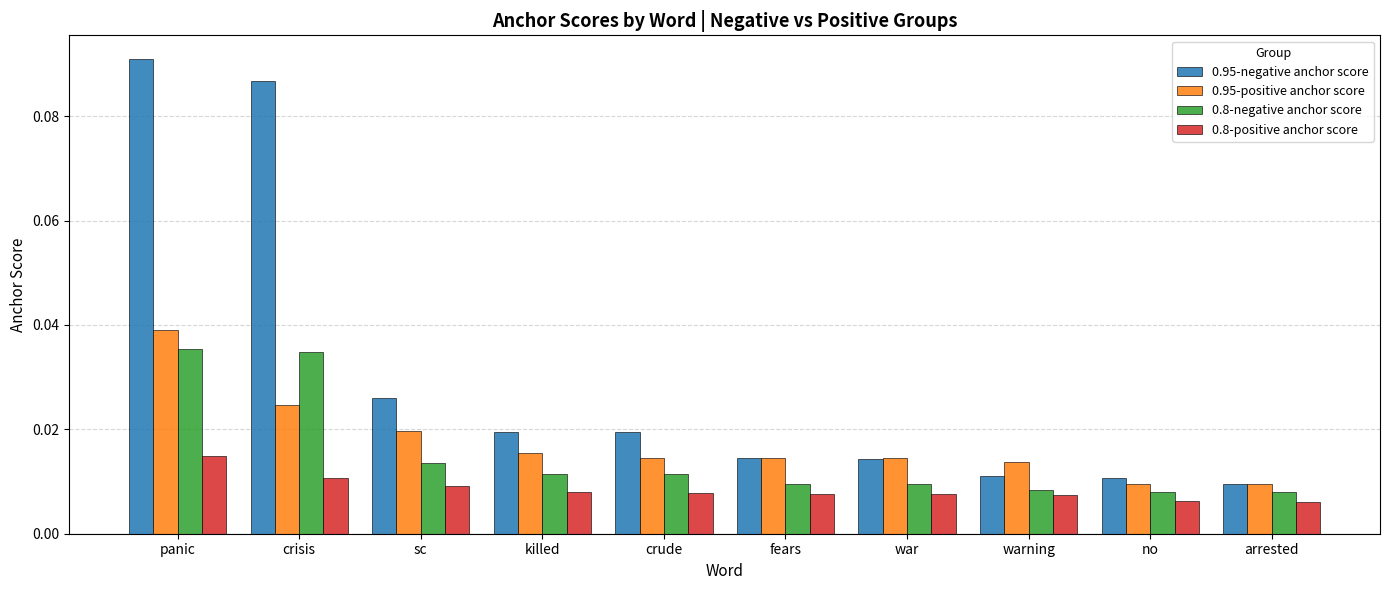

Count the 0.8-negative anchor score values in the range 0 to 1.

10